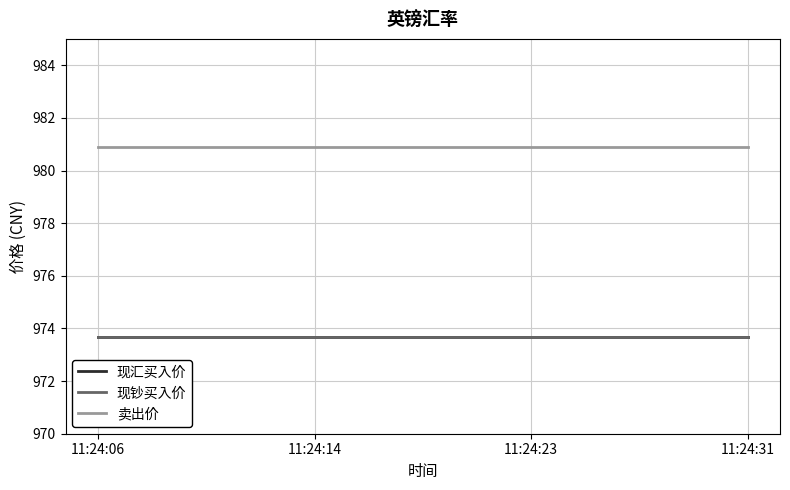

Which series changed the most between 11:24:14 and 11:24:31?

现汇买入价